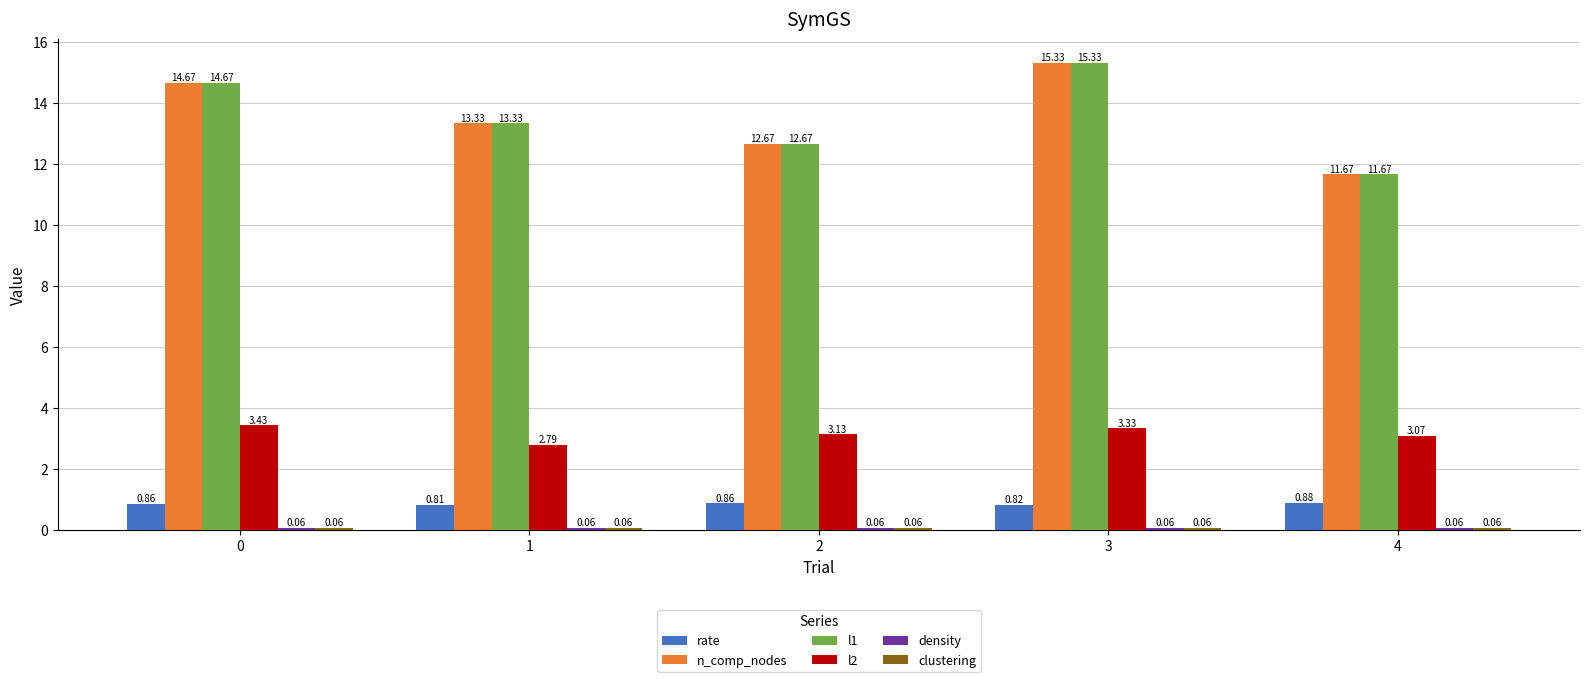

At which category is the sum across all series the highest?

3